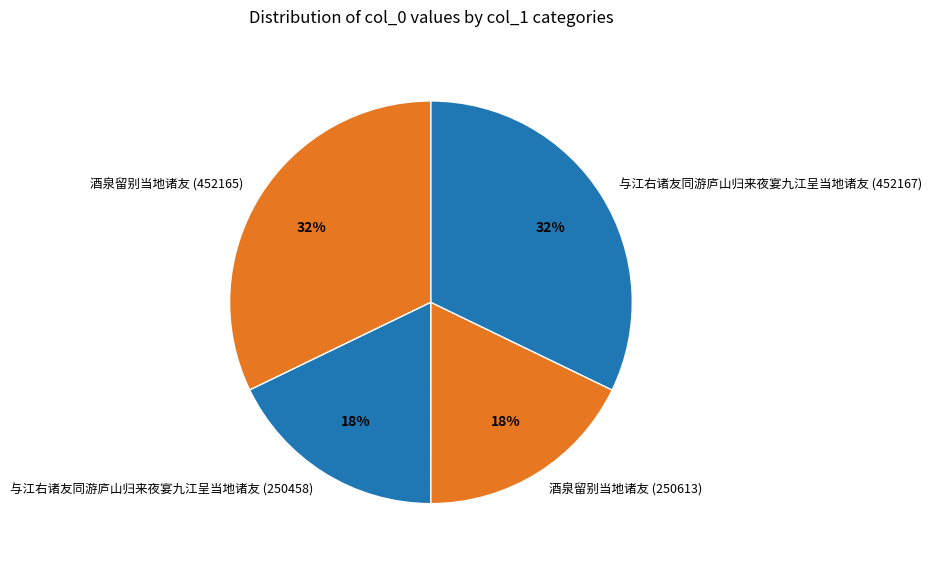

What percentage is the 酒泉留别当地诸友 (452165) slice, to the nearest percent?

32%